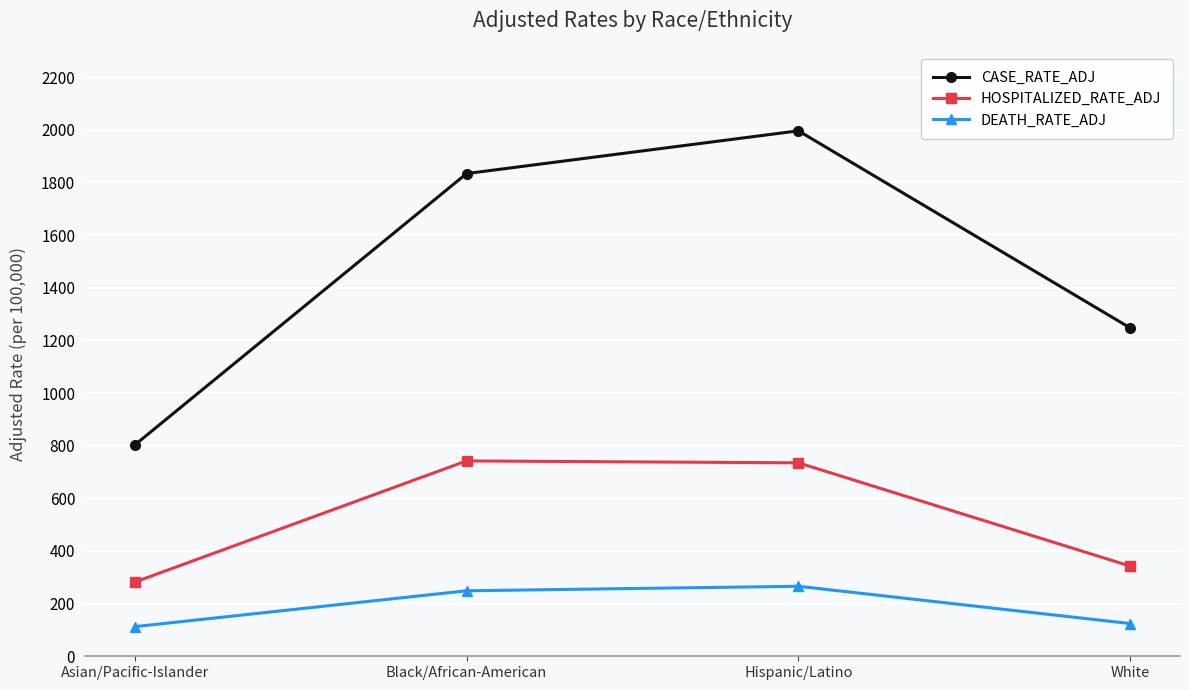

Is it true that DEATH_RATE_ADJ equals 75.2 at Black/African-American?

False